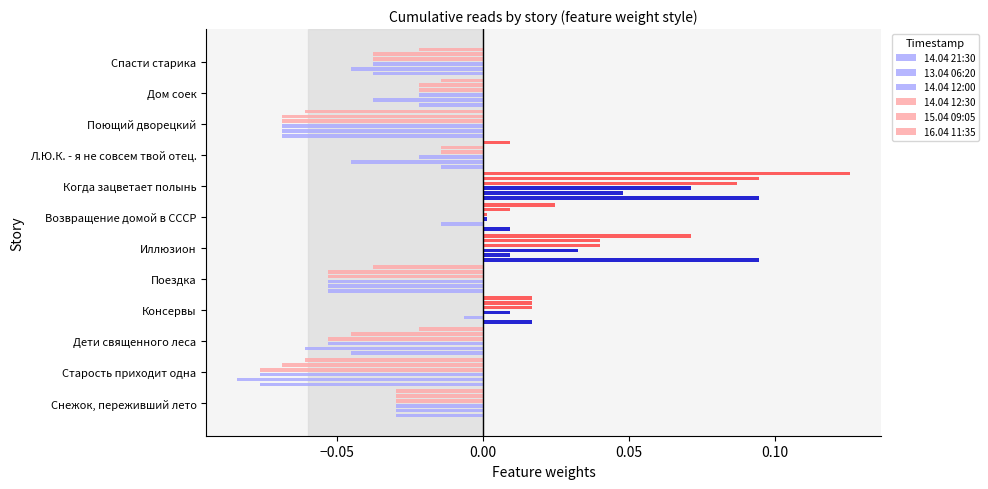

How many bars are there in each group?

6